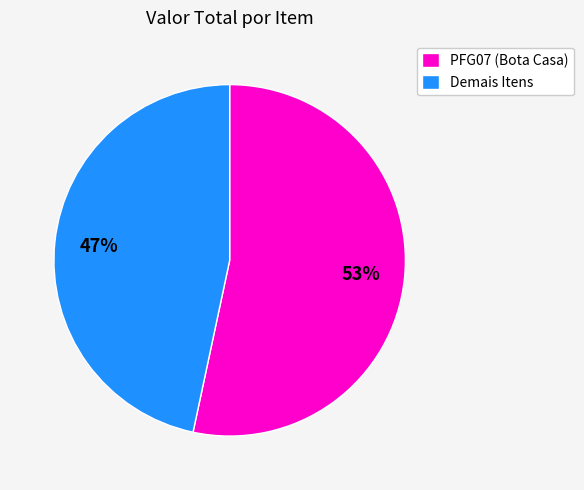

Is there any slice that represents more than half of the pie?

Yes